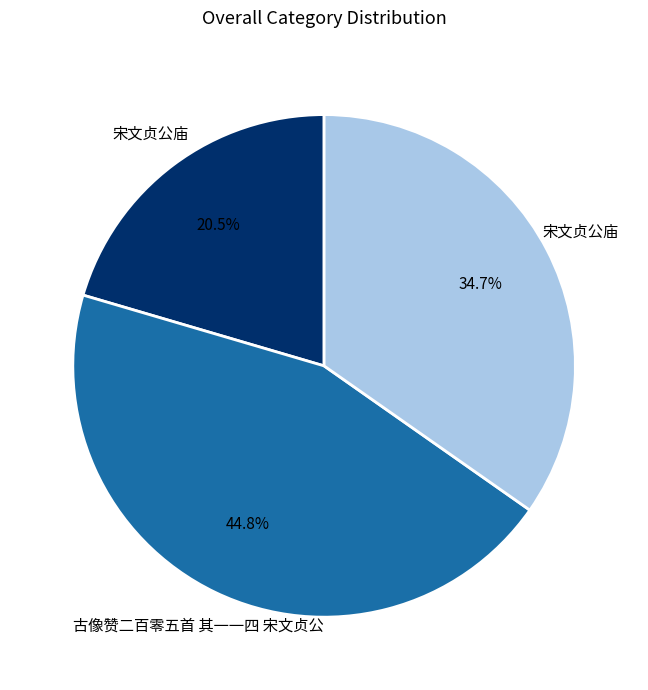

Does any single category account for the majority?

No